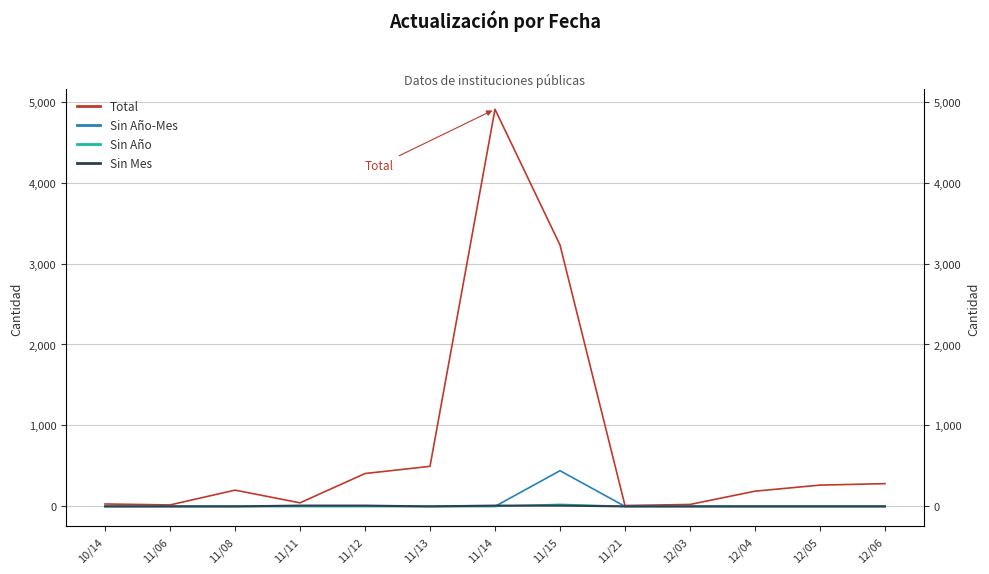

Which series has the largest total across all categories?

Total